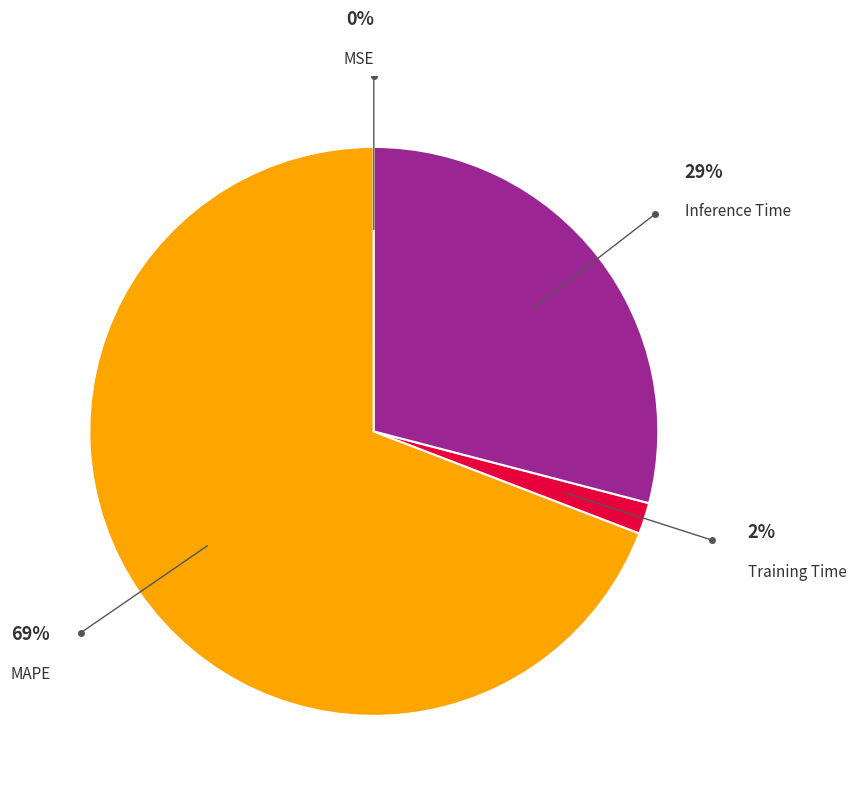

Does any single category account for the majority?

Yes